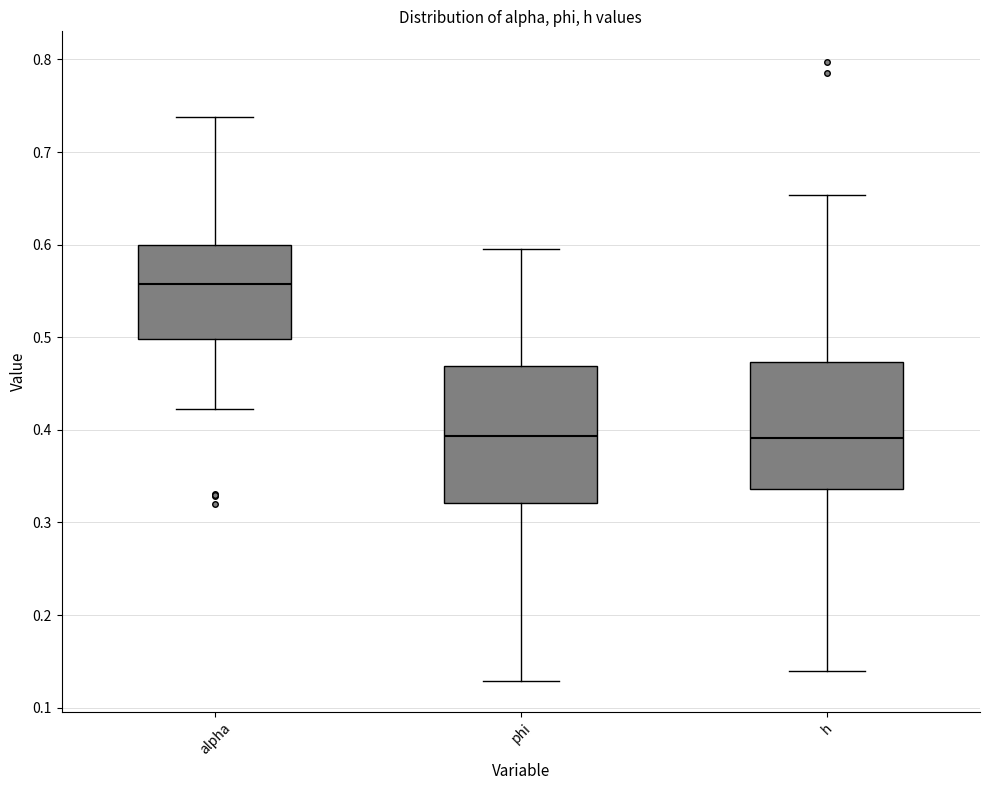

Comparing the boxes themselves (not the whiskers), which one is the tallest?

phi